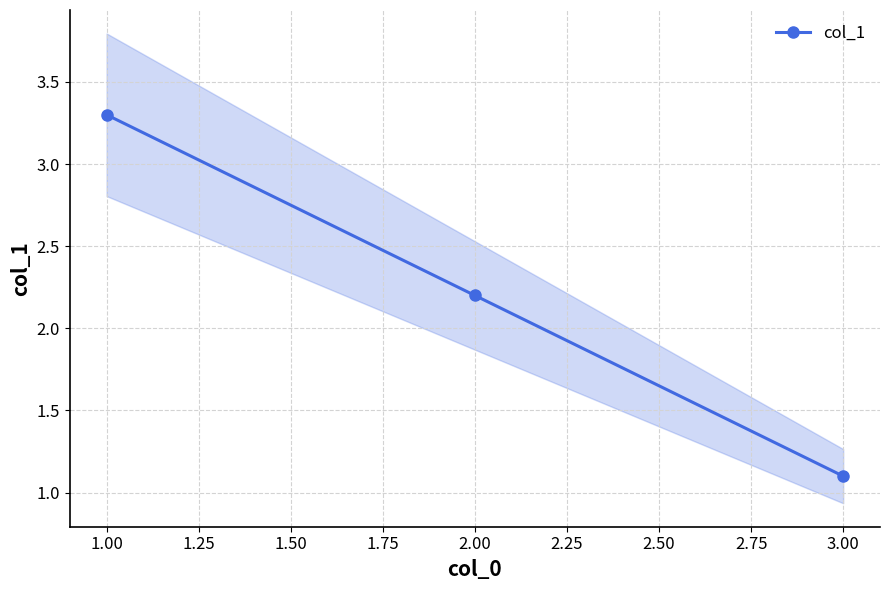

Is it true that col_1 equals 1.1 at 3.00?

True